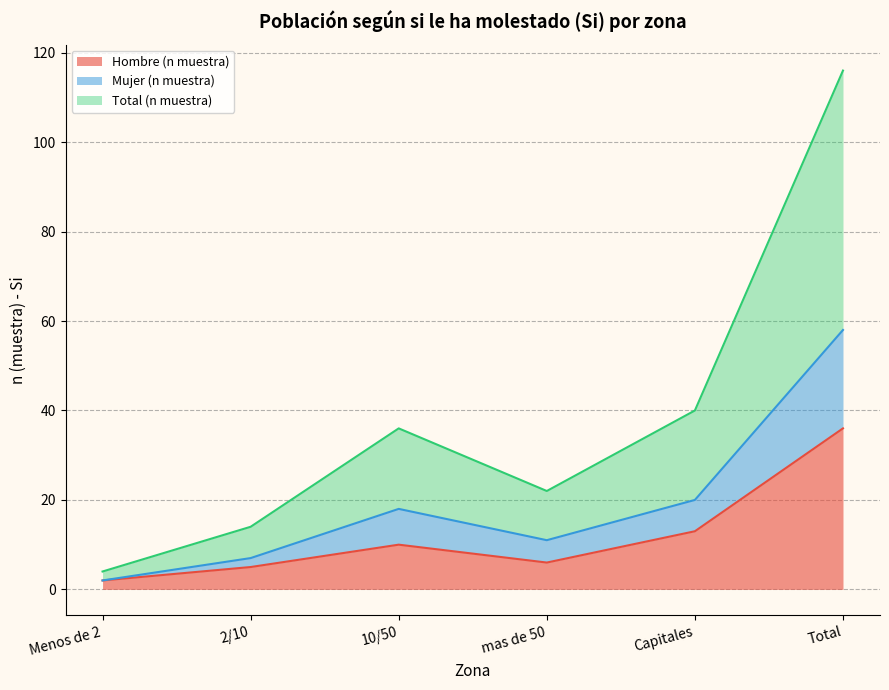

Is it true that Mujer (n muestra) equals 58 at Total?

True